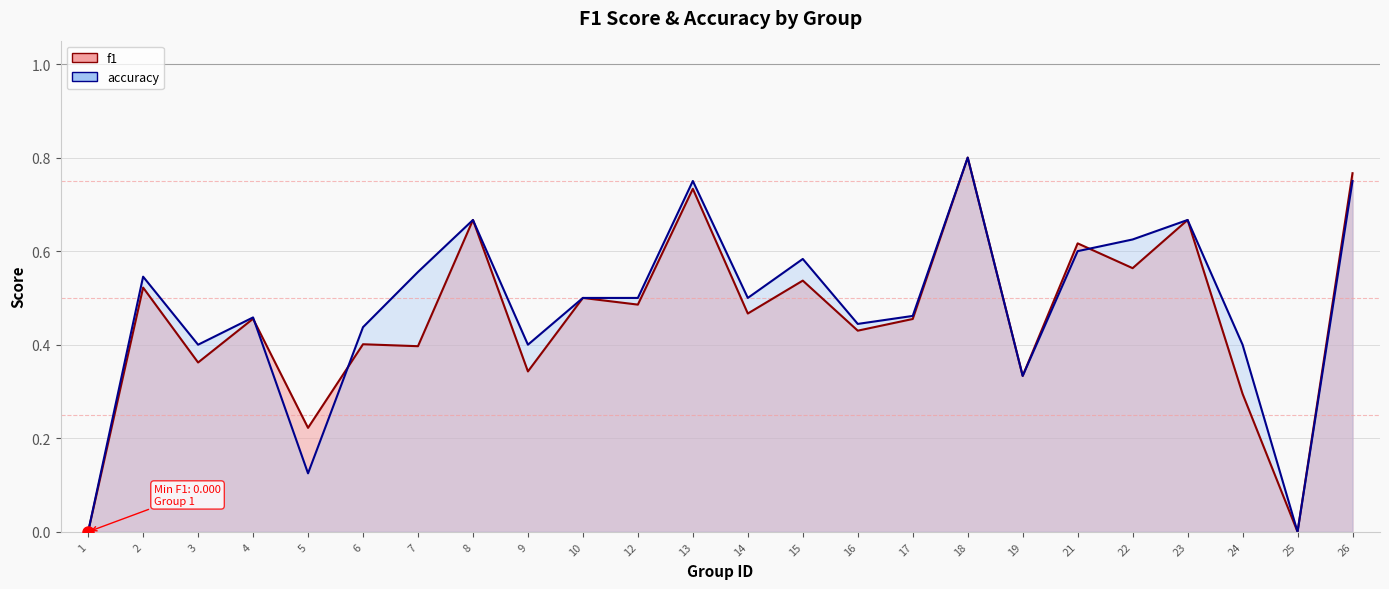

Reading right to left, what are all the values shown in this chart?

f1: 0.8	0.0	0.3	0.7	0.6	0.6	0.3	0.8	0.5	0.4	0.5	0.5	0.7	0.5	0.5	0.3	0.7	0.4	0.4	0.2	0.5	0.4	0.5	0.0
accuracy: 0.8	0.0	0.4	0.7	0.6	0.6	0.3	0.8	0.5	0.4	0.6	0.5	0.8	0.5	0.5	0.4	0.7	0.6	0.4	0.1	0.5	0.4	0.5	0.0